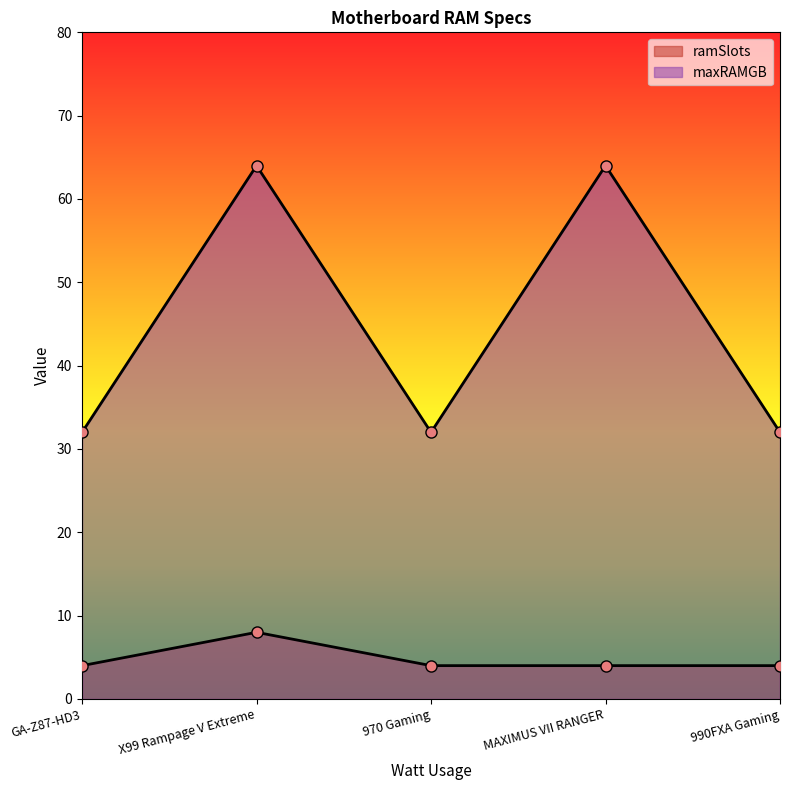

True or false: maxRAMGB has a value of 43 at GA-Z87-HD3.

False